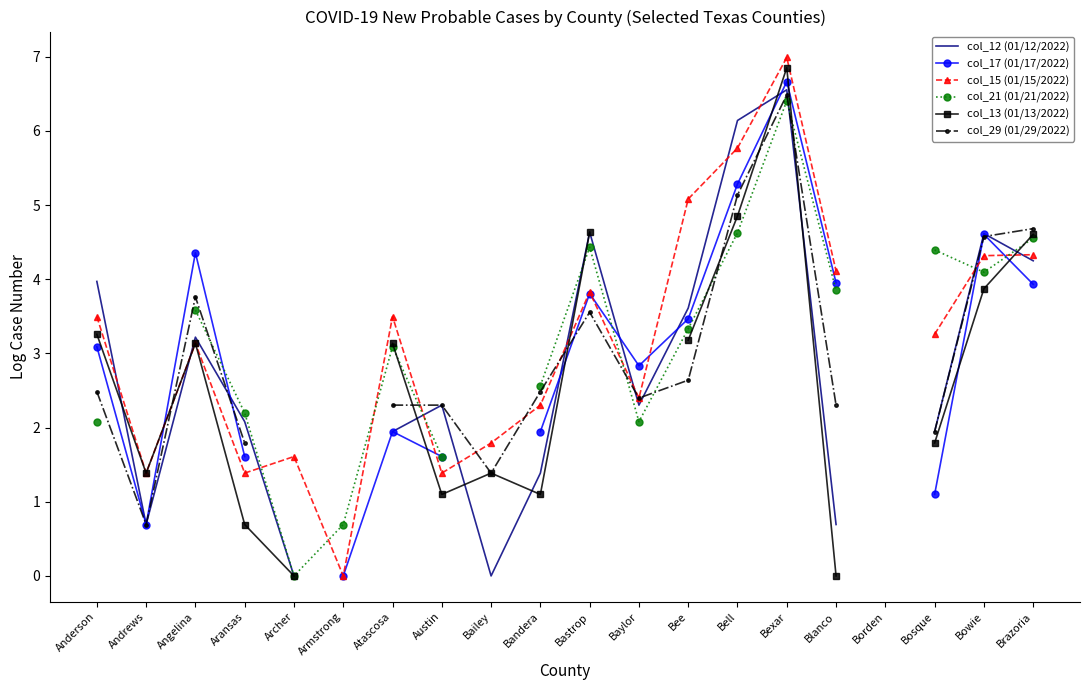

Where is col_15 (01/15/2022) nearest to the value 3?

Angelina